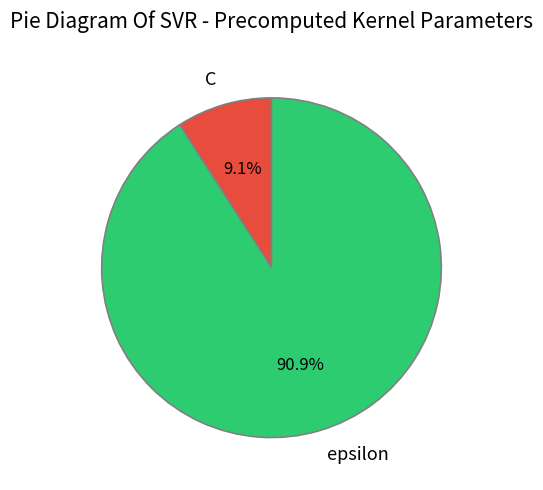

Is C the majority of the pie?

No